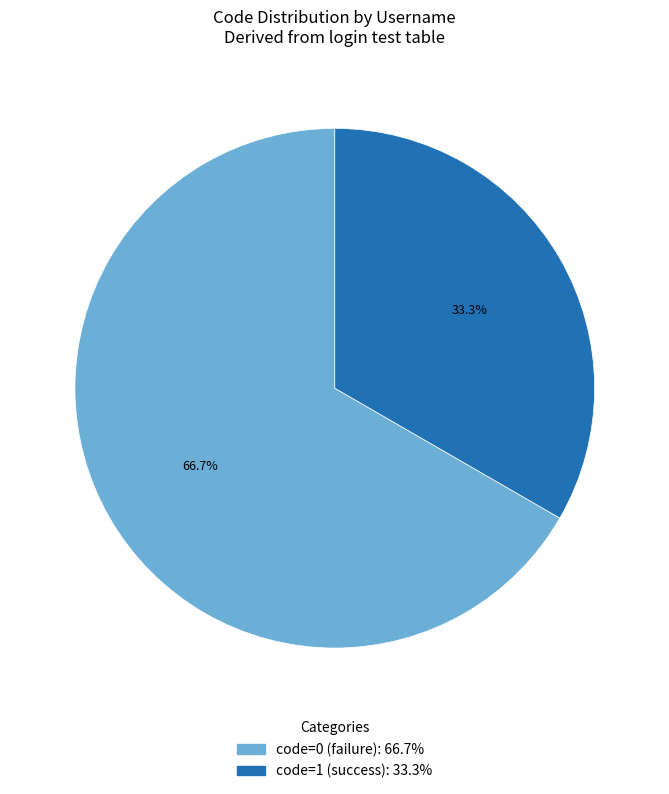

Is there a majority slice in this chart?

Yes